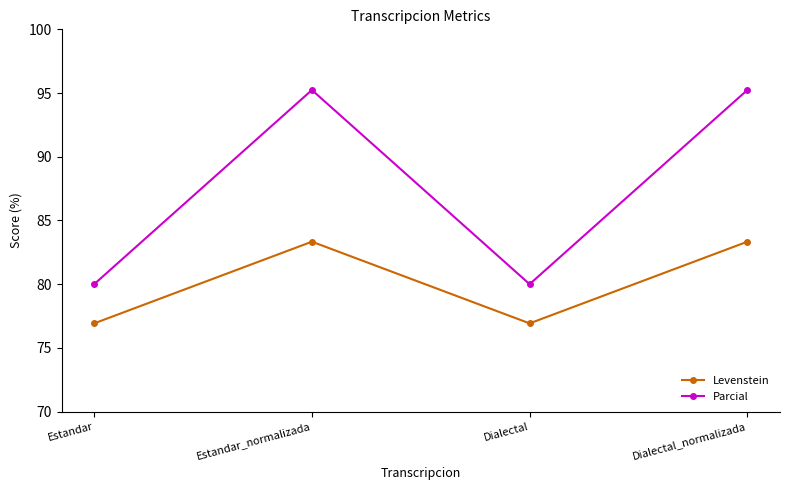

Read the Parcial value at Estandar_normalizada.

95.2